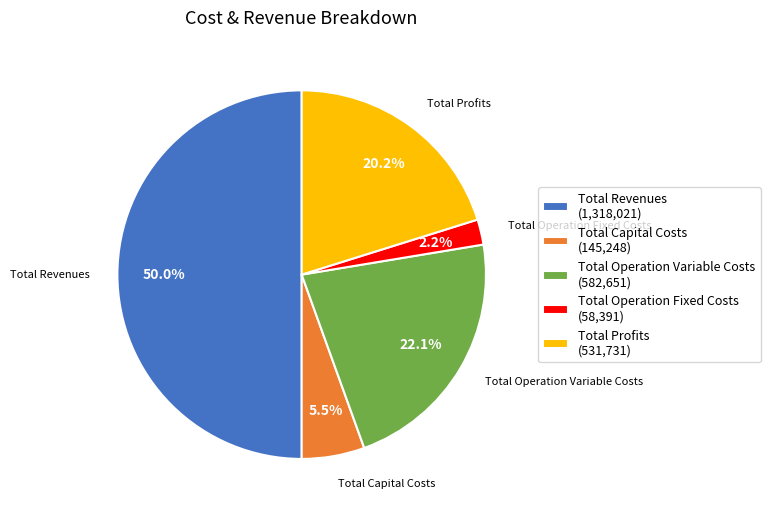

To the nearest percent, what is the difference between the Total Operation Variable Costs and Total Operation Fixed Costs slice percentages?

20%